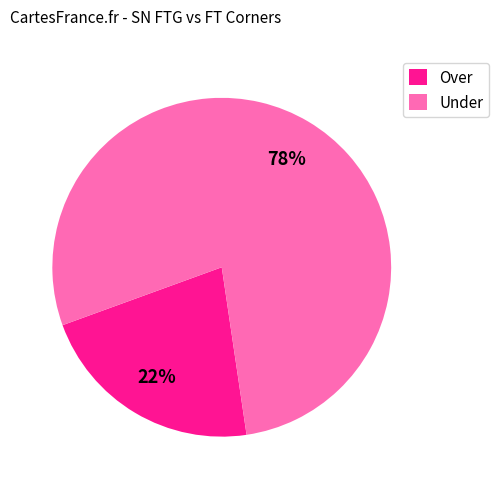

What is the ratio of the value at Over to the value at Under?

0.3